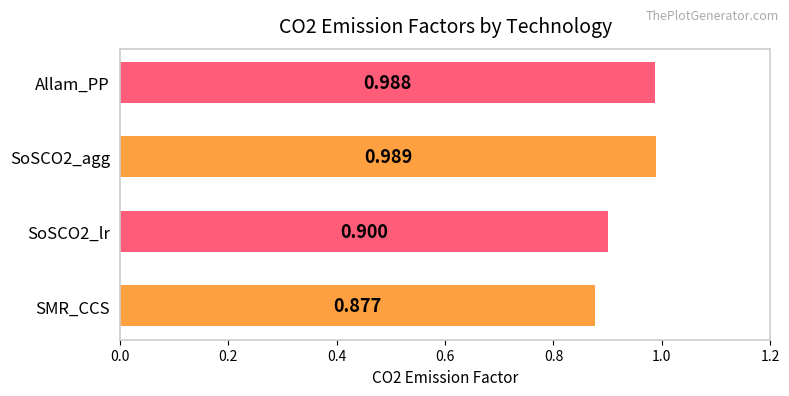

What is the smallest value displayed?

0.9